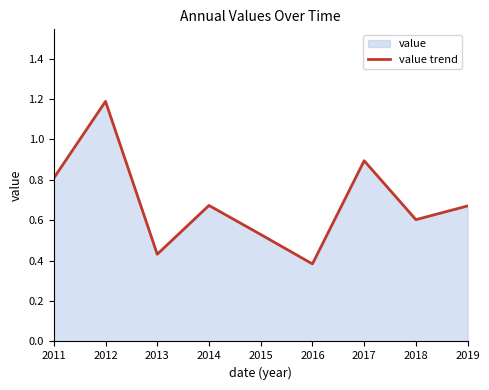

What is the approximate value at 2016?

0.4